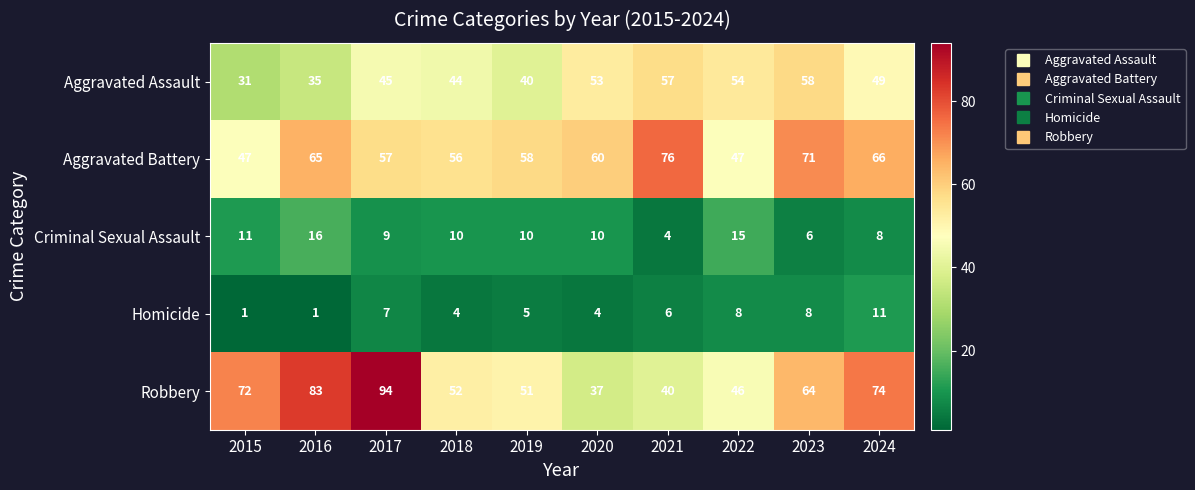

At which label does Aggravated Assault reach its peak?

2023